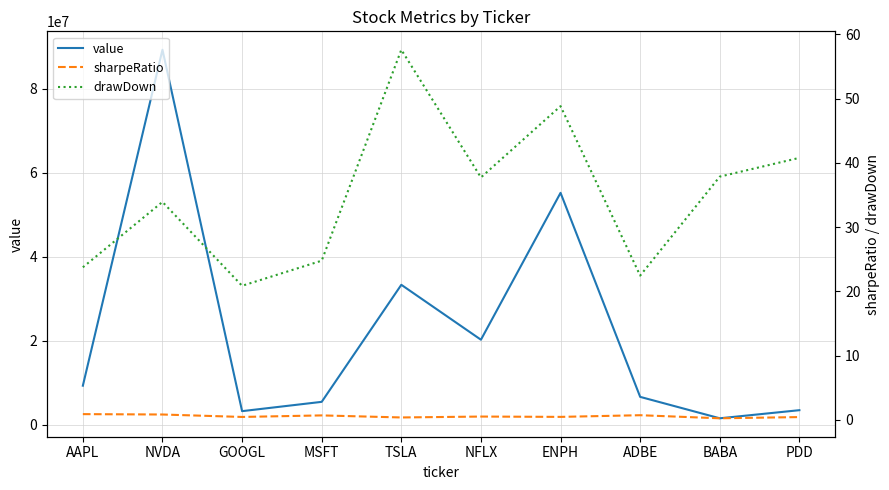

What is the difference between the maximum and minimum values in the drawDown series?

36.8